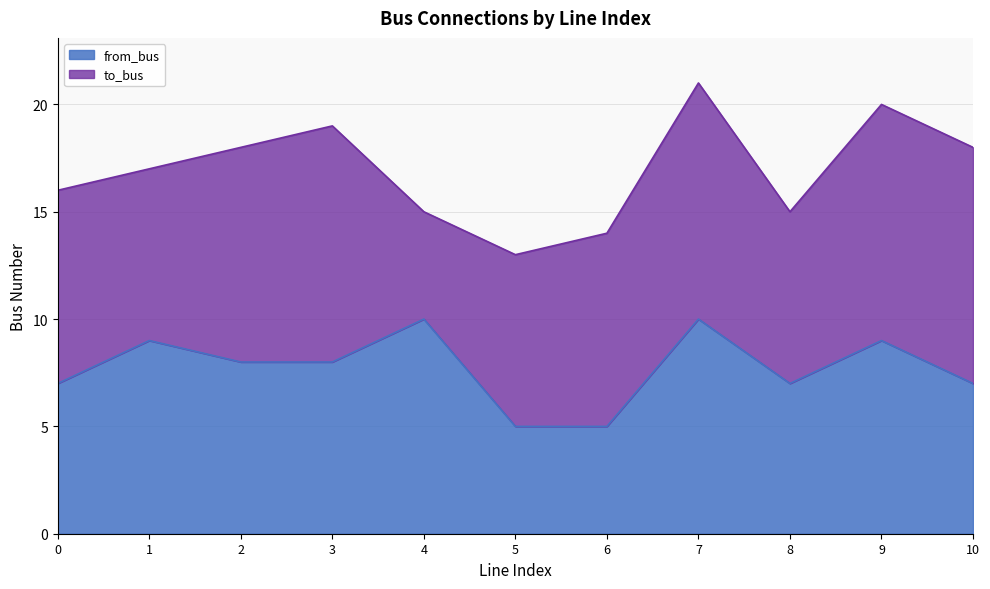

At which category is the sum across all series the highest?

7